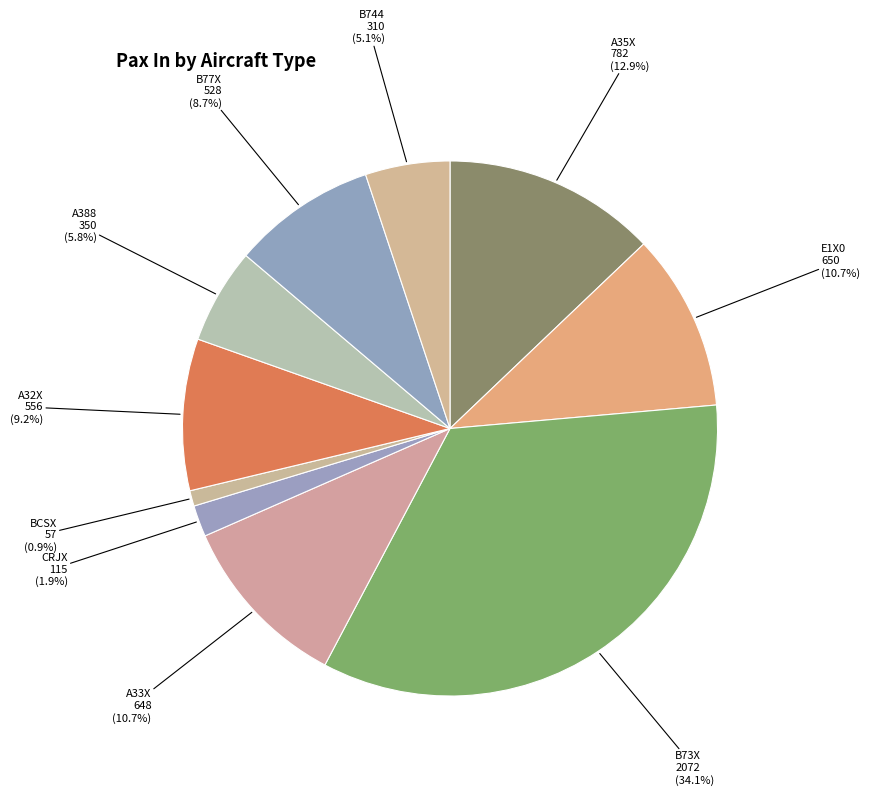

How many segments does this pie chart have?

10